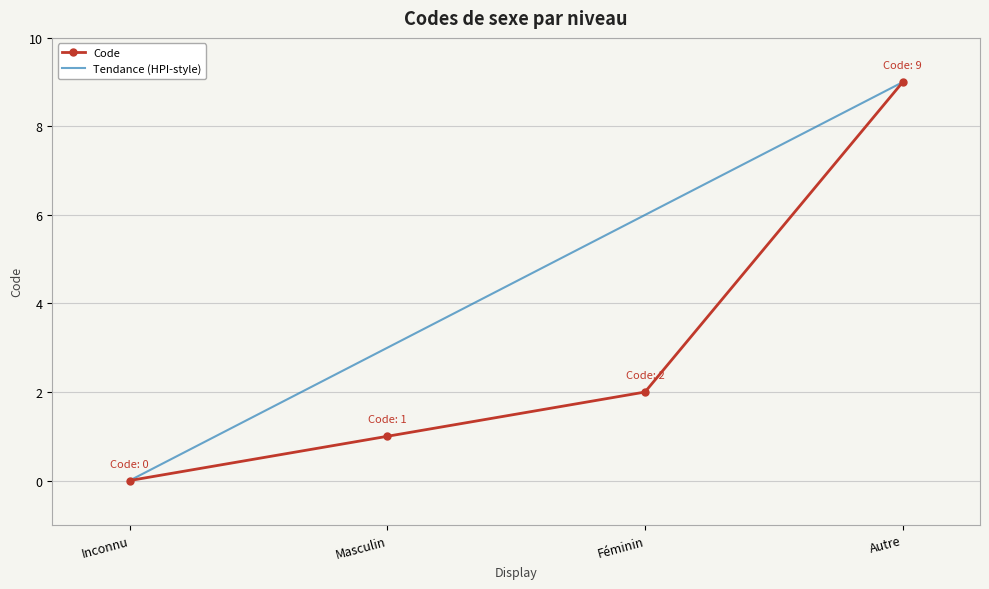

What is the difference between the highest and lowest values at Féminin?

4